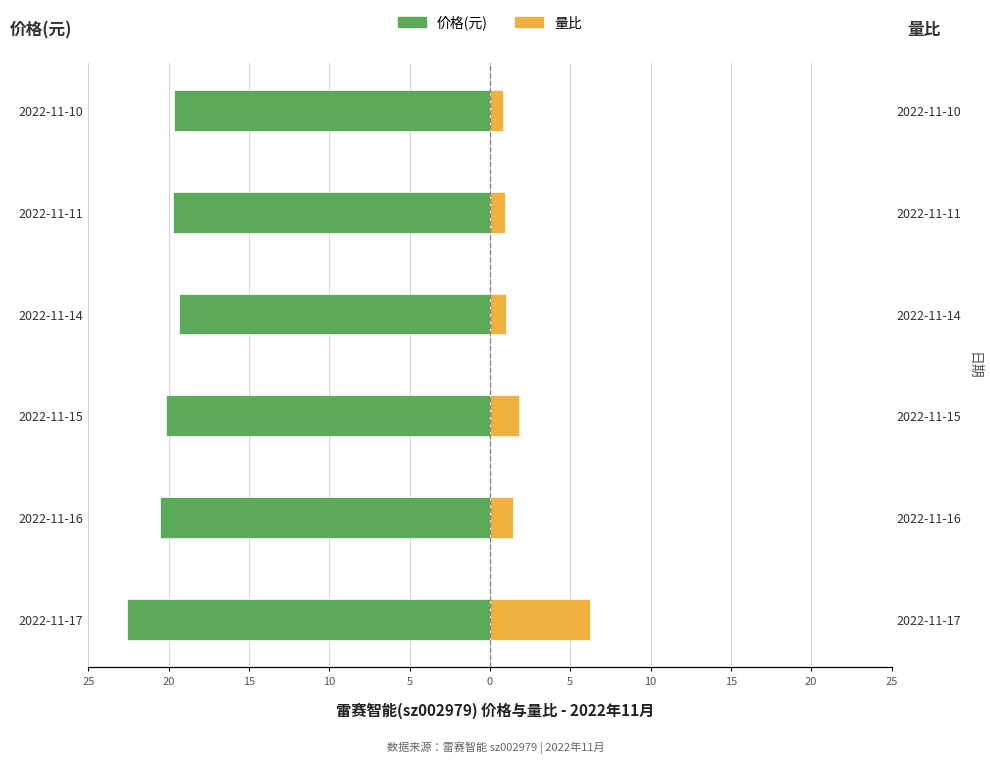

Count the number of data series in this chart.

2